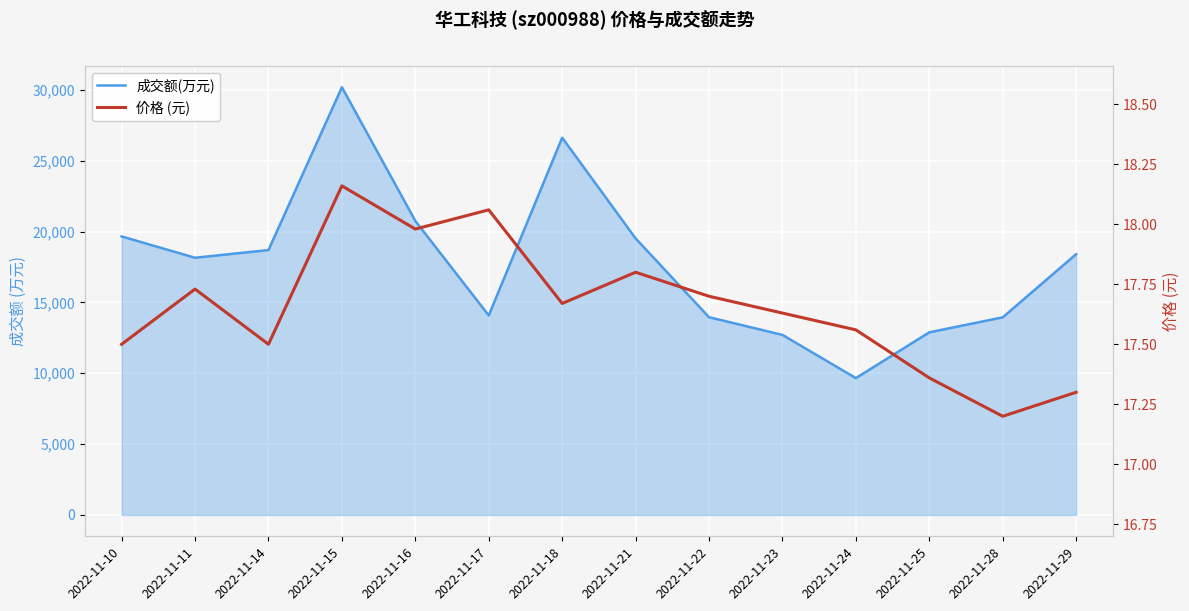

Does the chart display data point markers on the line(s)?

No